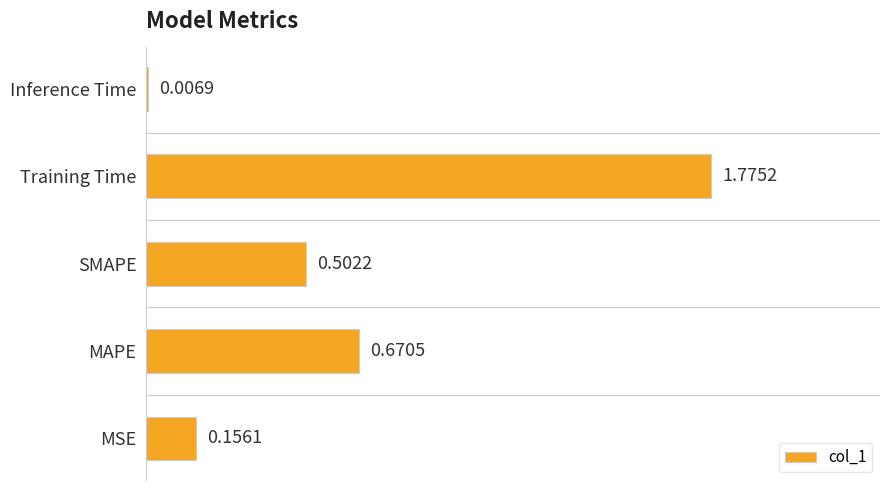

What is the sum of the values at MAPE and MSE?

0.8